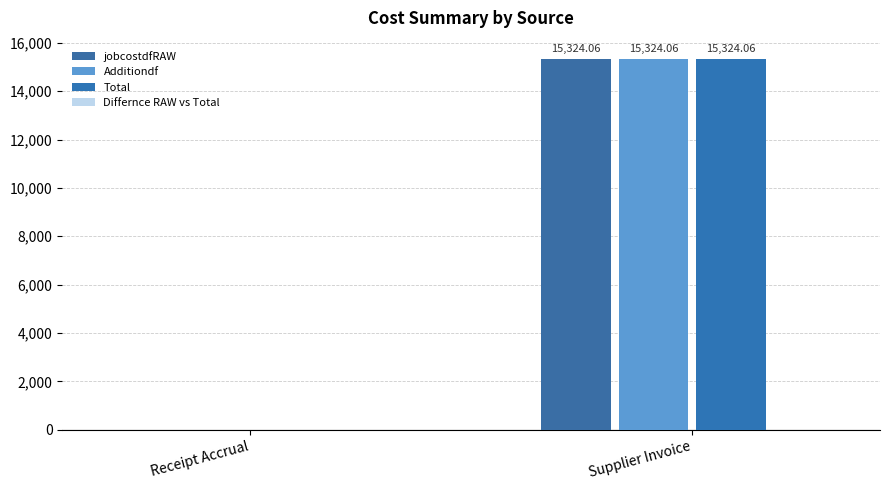

Where does the jobcostdfRAW series first go above 15324?

Supplier Invoice